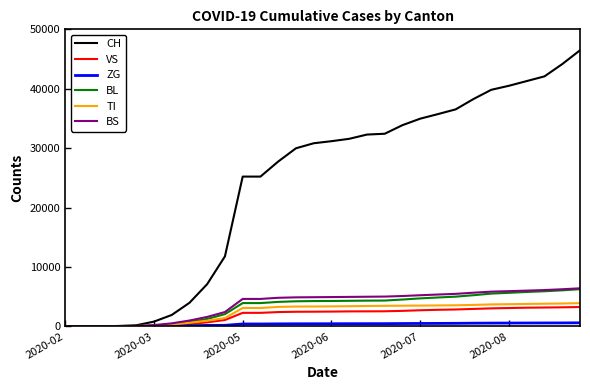

What is the greatest value displayed?

46471